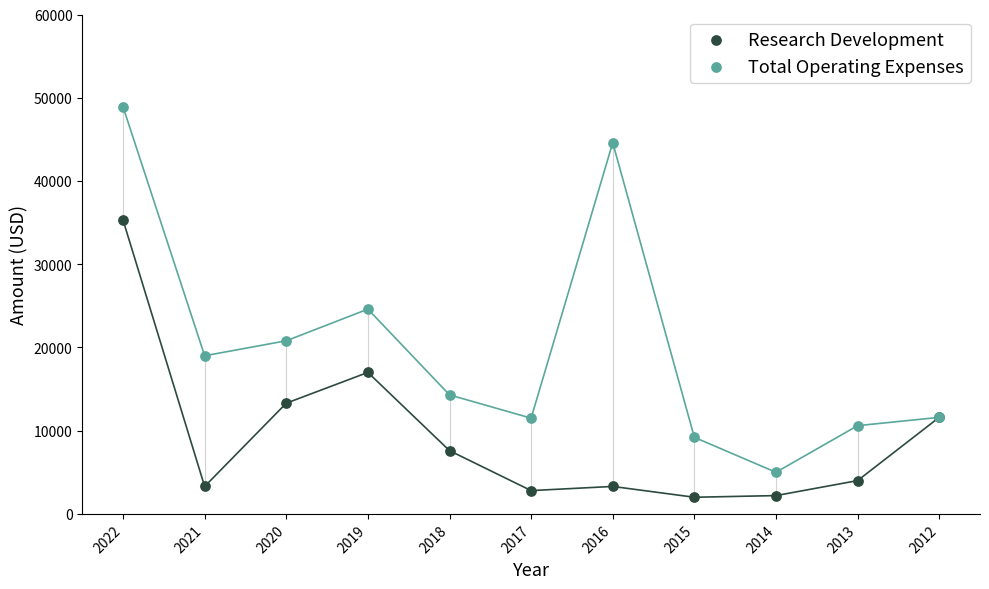

Which series contains the highest Y value?

Total Operating Expenses